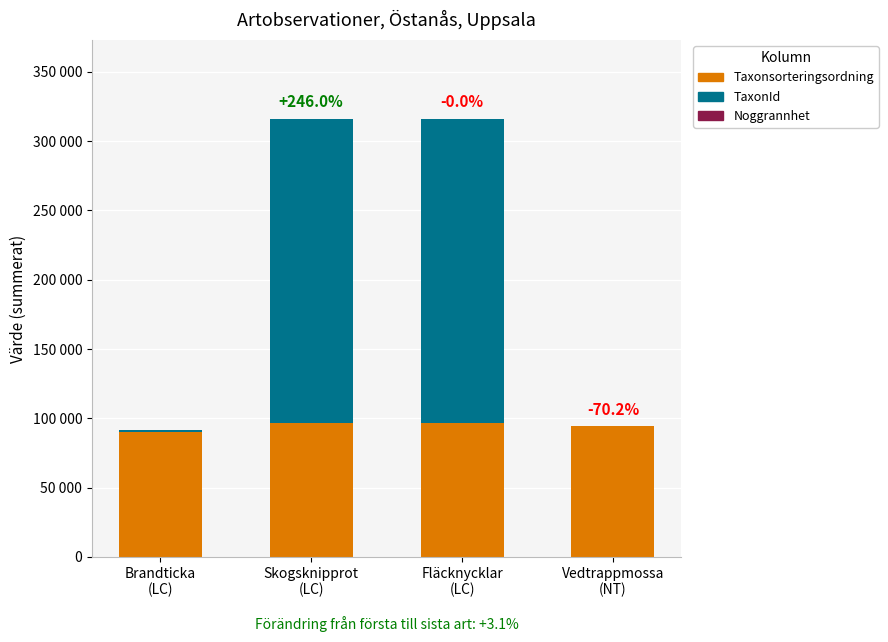

Which series has the widest spread of values?

TaxonId